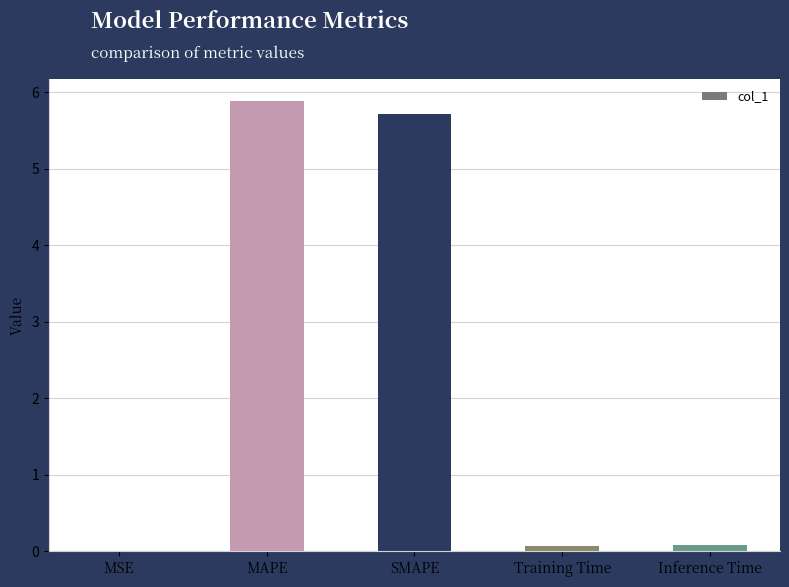

Which has a higher value, MAPE or Inference Time?

MAPE